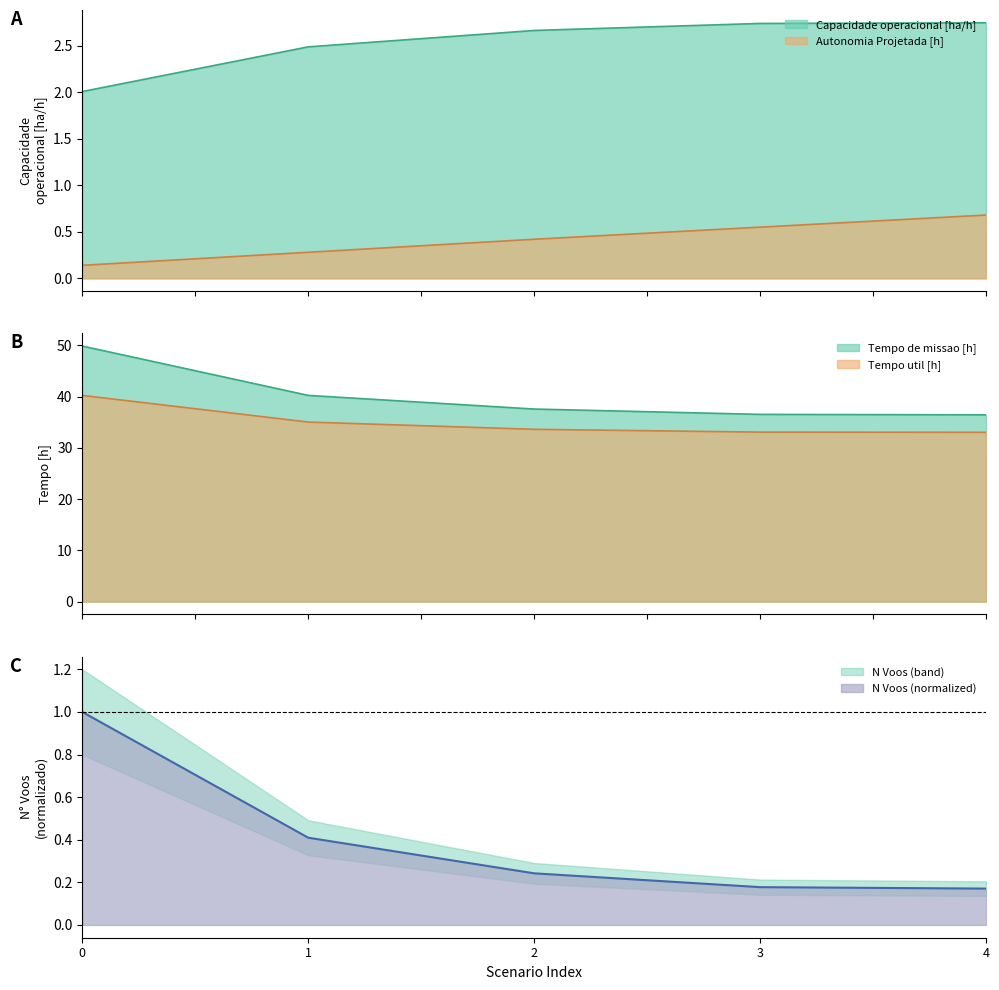

What is the average value of the Tempo util [h] series?

35.0